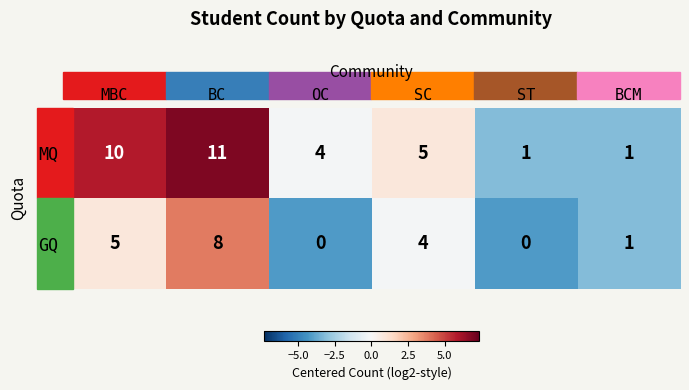

What is the difference between the maximum and minimum values in the GQ series?

8